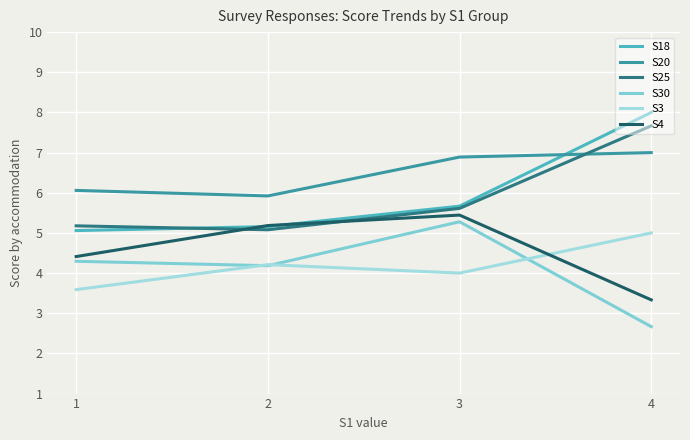

Is this an area chart (filled region under the line)?

No